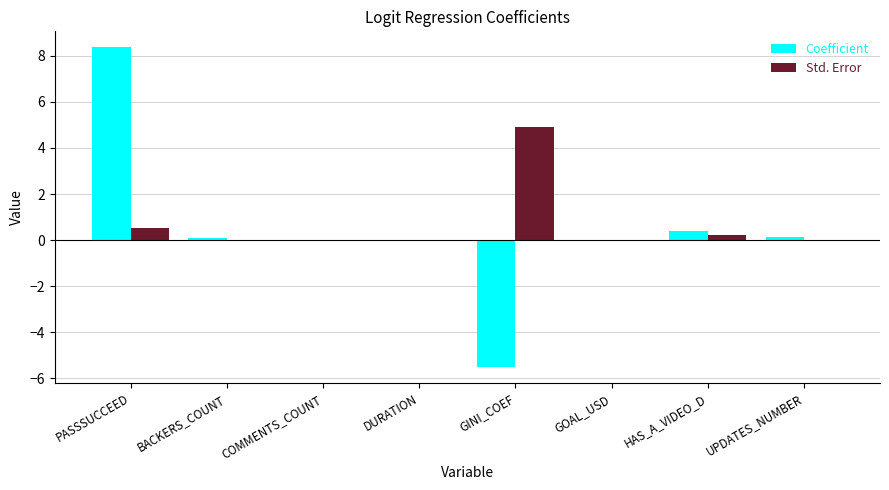

What are all the series names shown in the legend?

Coefficient, Std. Error